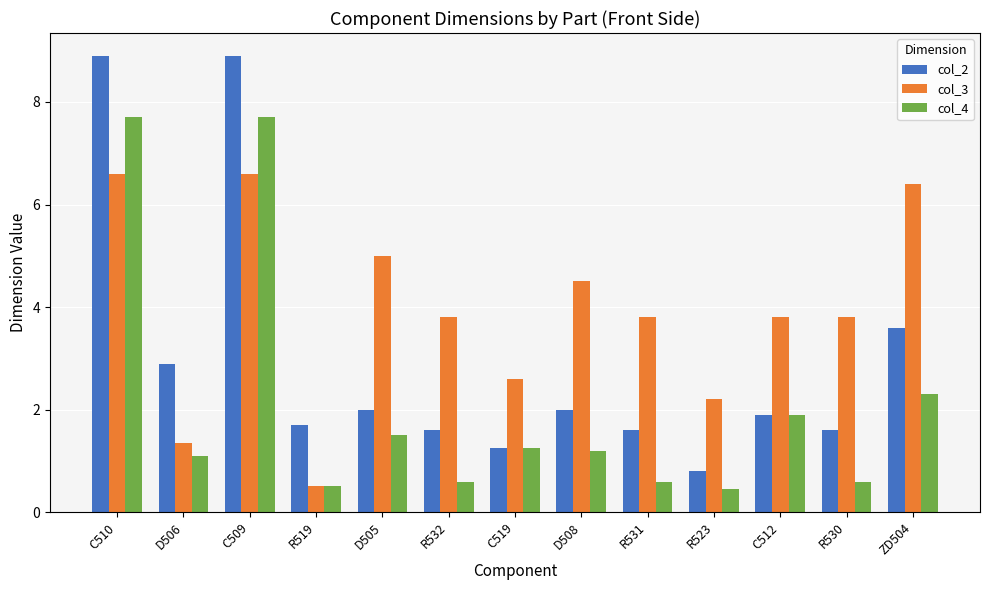

What is the maximum value shown in the chart?

8.9